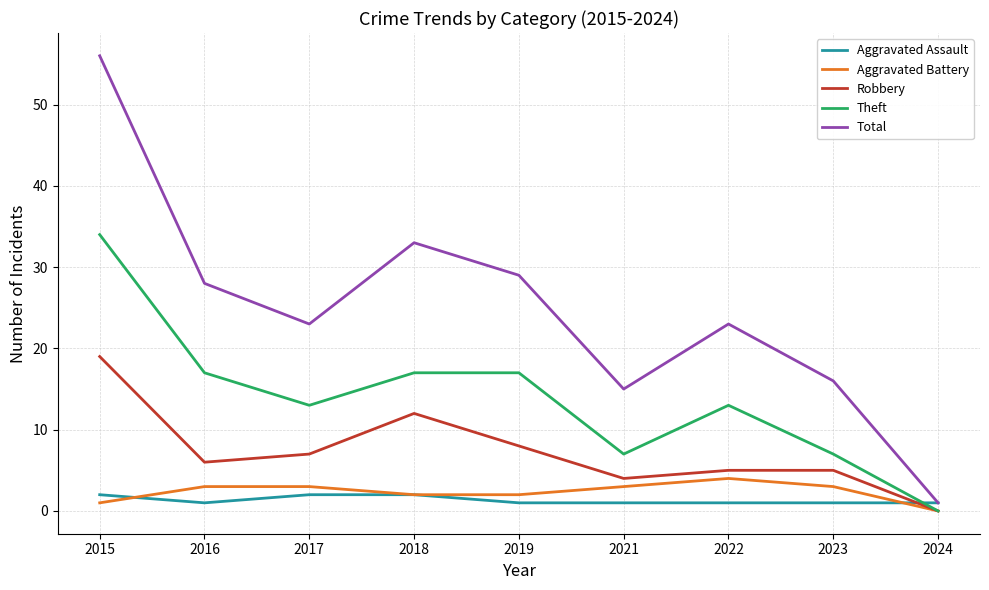

Where is the first local minimum for Aggravated Assault?

2016